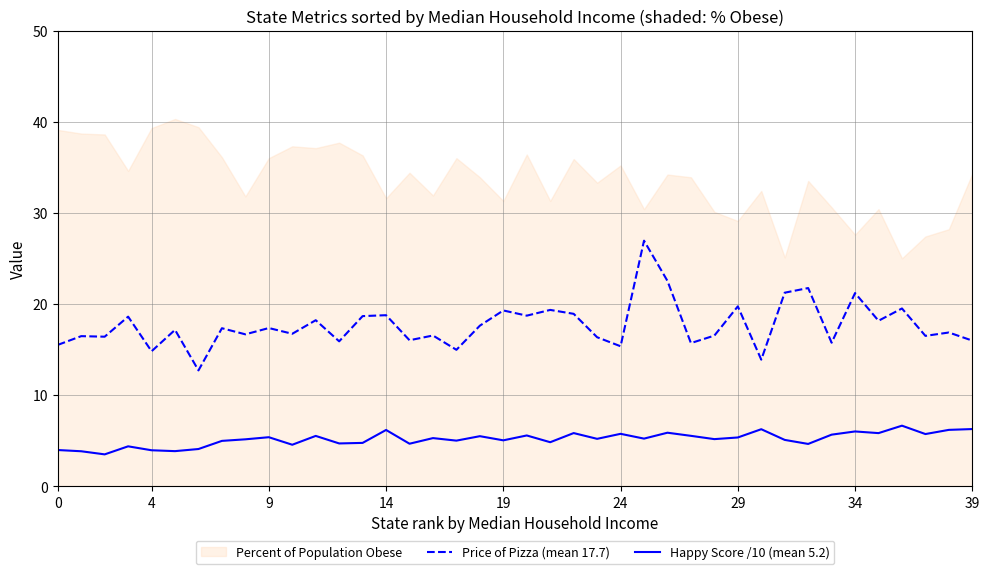

How many lines are shown in the chart?

2